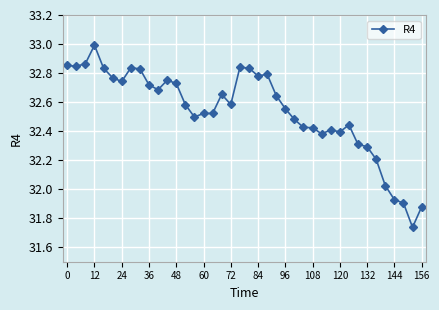

What is the sum of all values?

1301.5